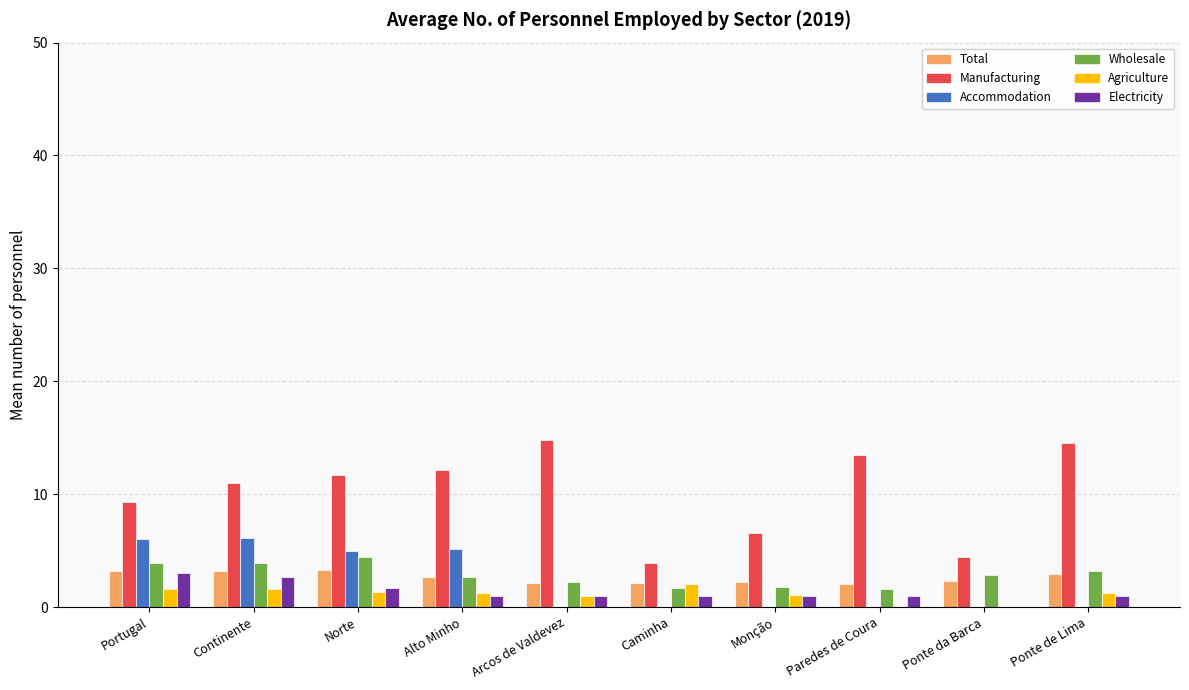

Which series has the largest total across all categories?

Manufacturing